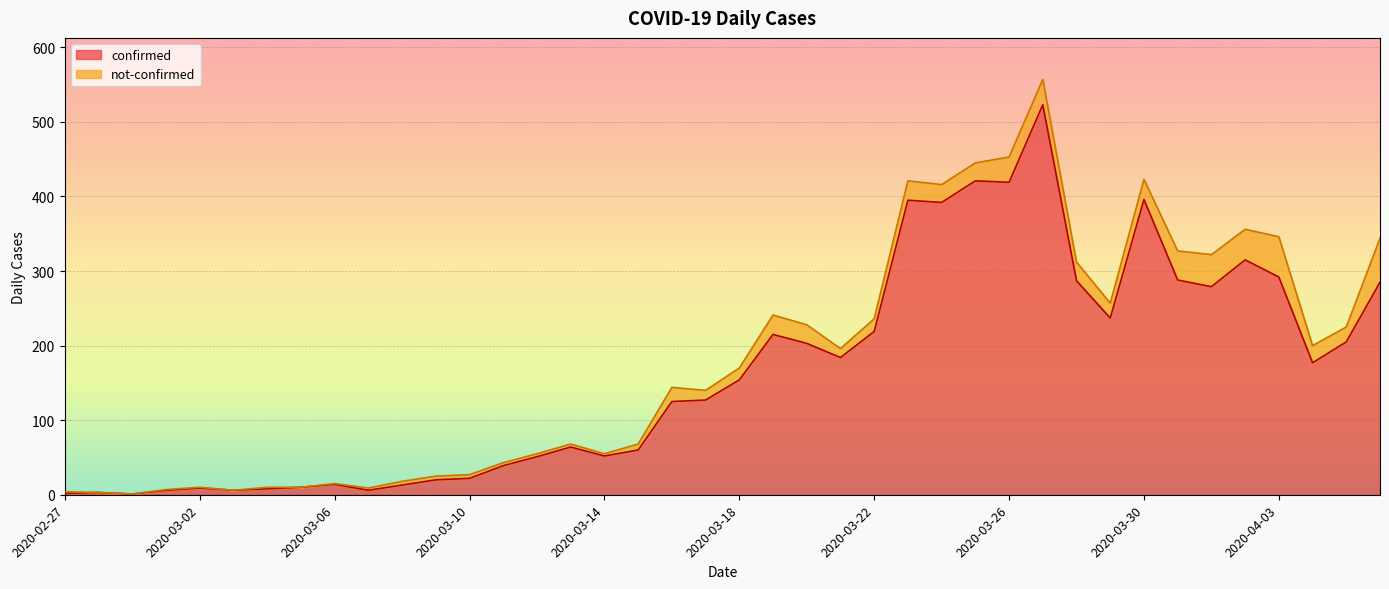

At which category does the chart reach its minimum across all series?

2020-02-29